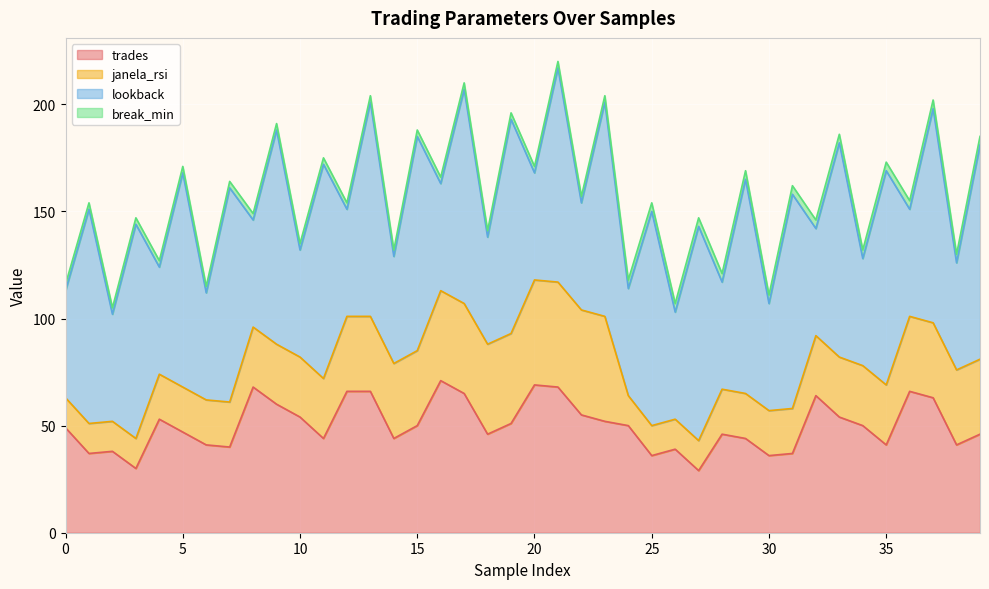

What is the maximum value shown in the chart?

100